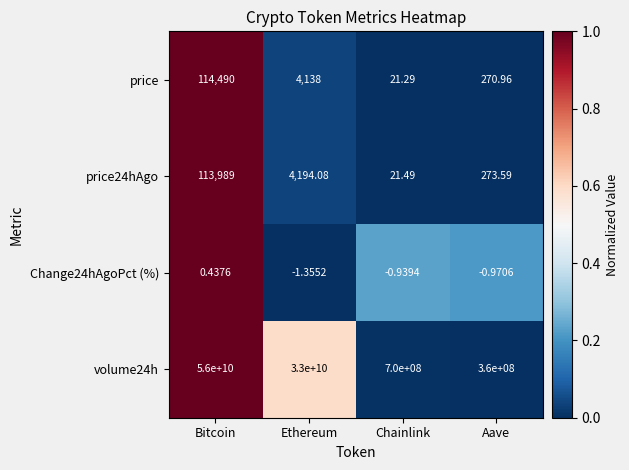

Which label corresponds to the largest value in the chart?

Bitcoin